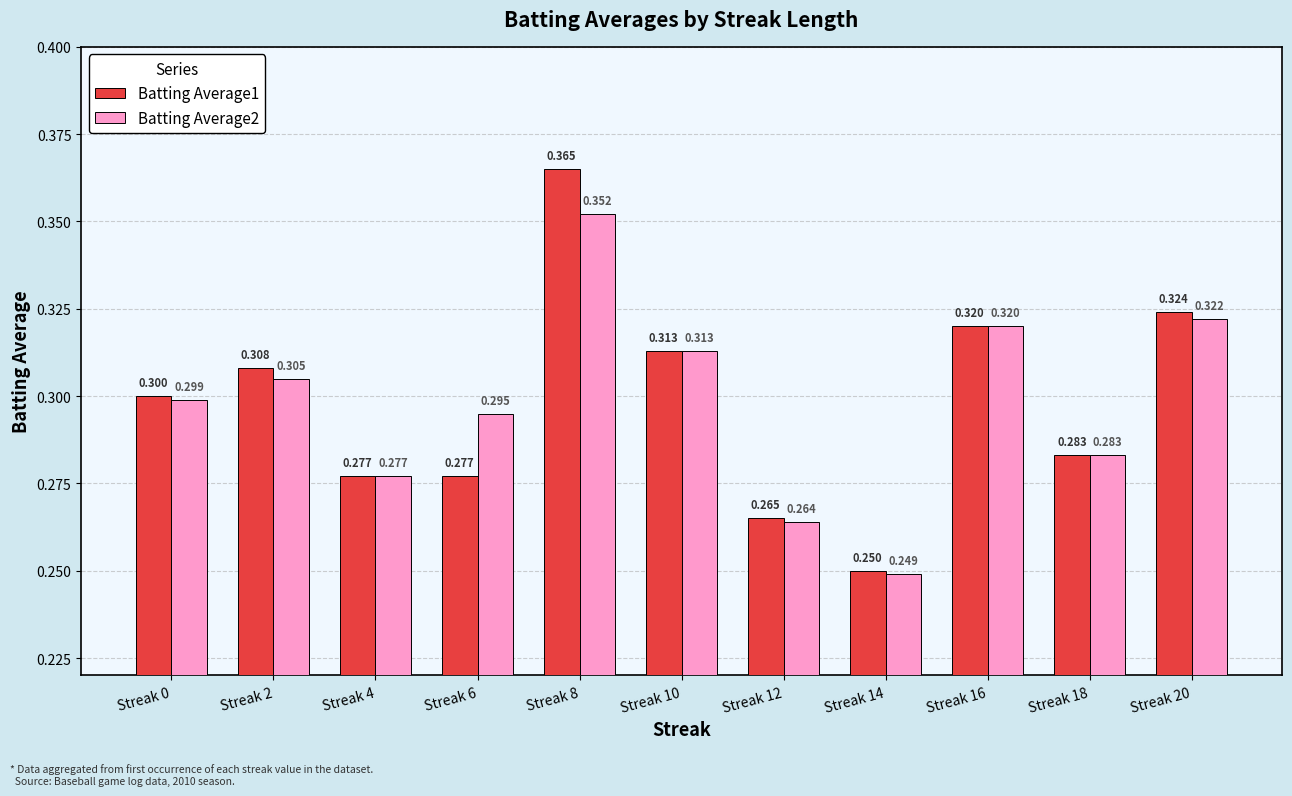

What is the sum of all Batting Average1 values?

3.3